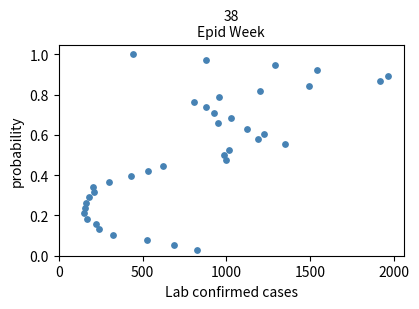

What is the range of X values (max minus min)?

1816.0